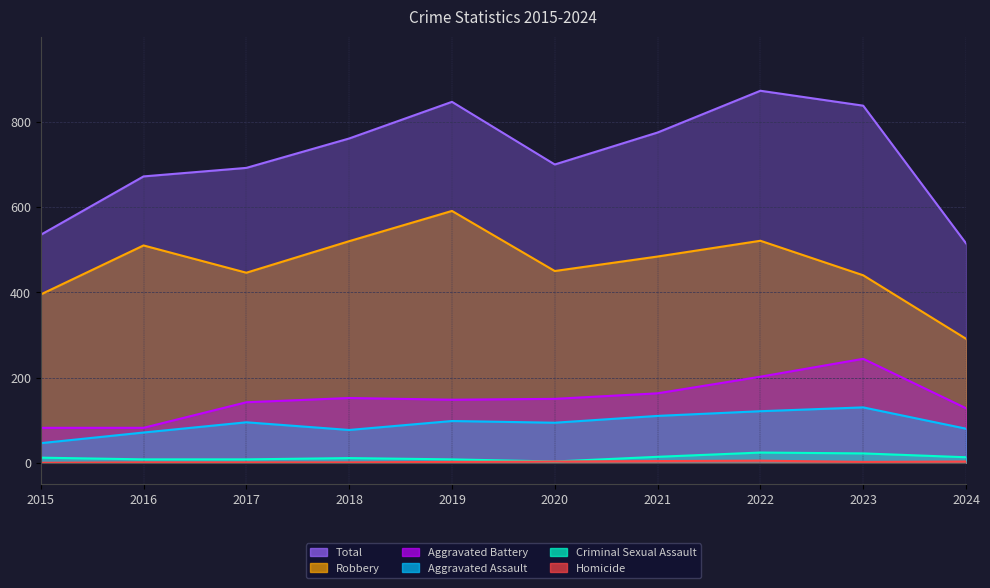

Reading left to right, list all the values displayed in this chart.

Aggravated Assault: 2015=46	2016=71	2017=95	2018=77	2019=98	2020=94	2021=110	2022=121	2023=130	2024=80
Aggravated Battery: 2015=82	2016=82	2017=142	2018=152	2019=148	2020=150	2021=163	2022=202	2023=244	2024=128
Criminal Sexual Assault: 2015=12	2016=8	2017=8	2018=11	2019=8	2020=3	2021=14	2022=24	2023=22	2024=13
Homicide: 2015=0	2016=1	2017=1	2018=1	2019=2	2020=3	2021=4	2022=5	2023=2	2024=3
Robbery: 2015=395	2016=510	2017=446	2018=520	2019=591	2020=450	2021=484	2022=521	2023=440	2024=291
Total: 2015=535	2016=672	2017=692	2018=761	2019=847	2020=700	2021=775	2022=873	2023=838	2024=515